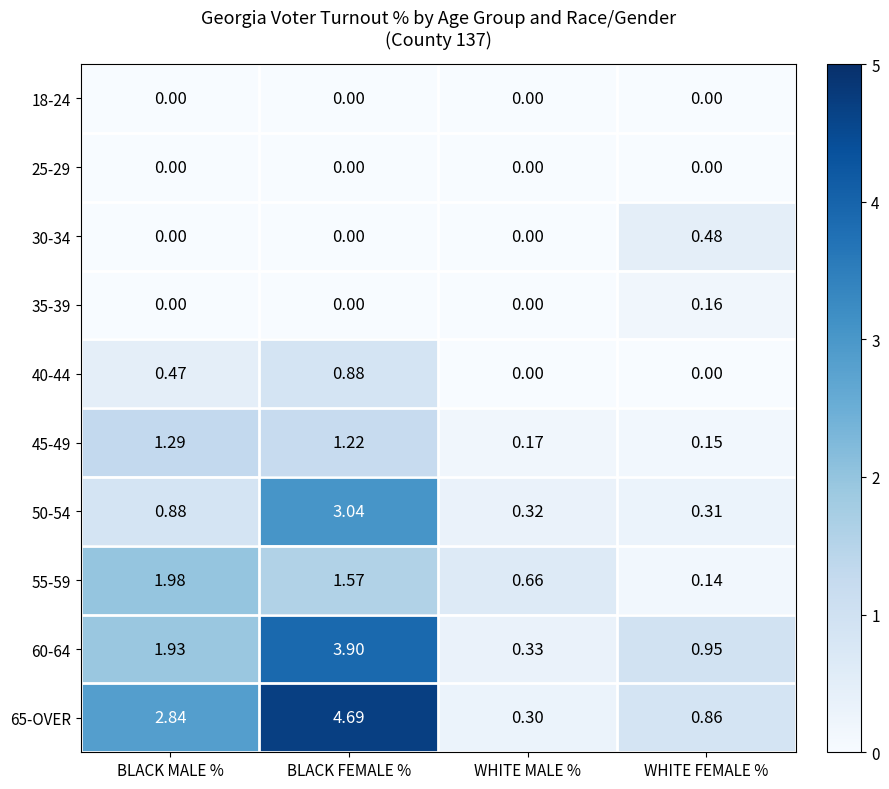

What is the spread (max minus min) of values at BLACK FEMALE %?

4.7